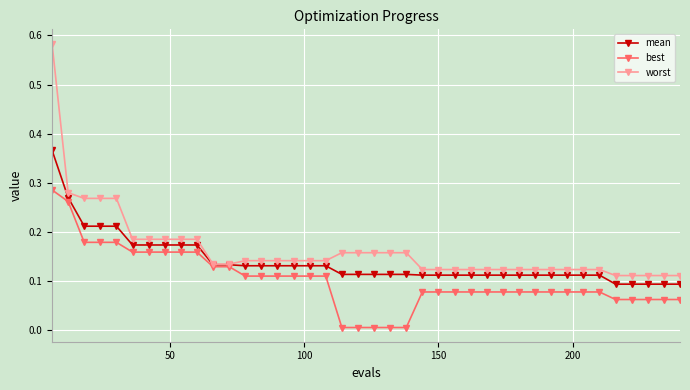

How many series are shown in this chart?

3